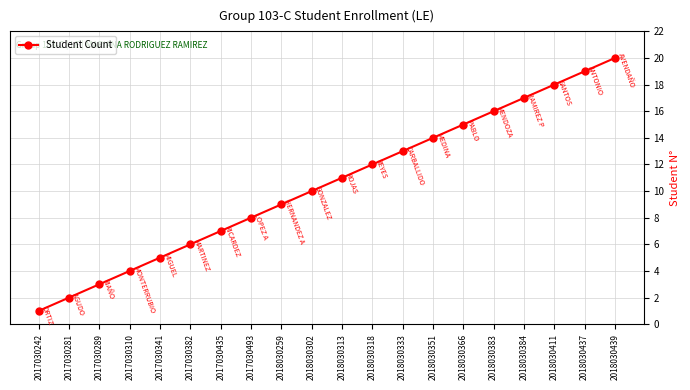

Rank the categories by value from highest to lowest.

2018030439, 2018030437, 2018030411, 2018030384, 2018030383, 2018030366, 2018030351, 2018030333, 2018030318, 2018030313, 2018030302, 2018030259, 2017030493, 2017030435, 2017030382, 2017030341, 2017030310, 2017030289, 2017030281, 2017030242